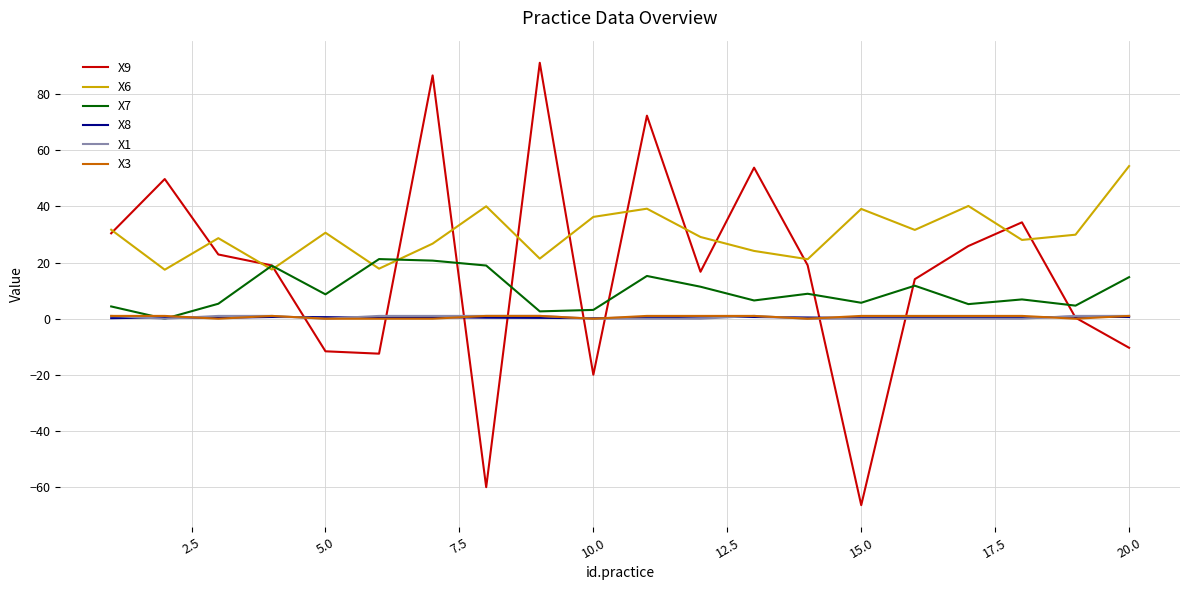

Which series has the largest total across all categories?

X6